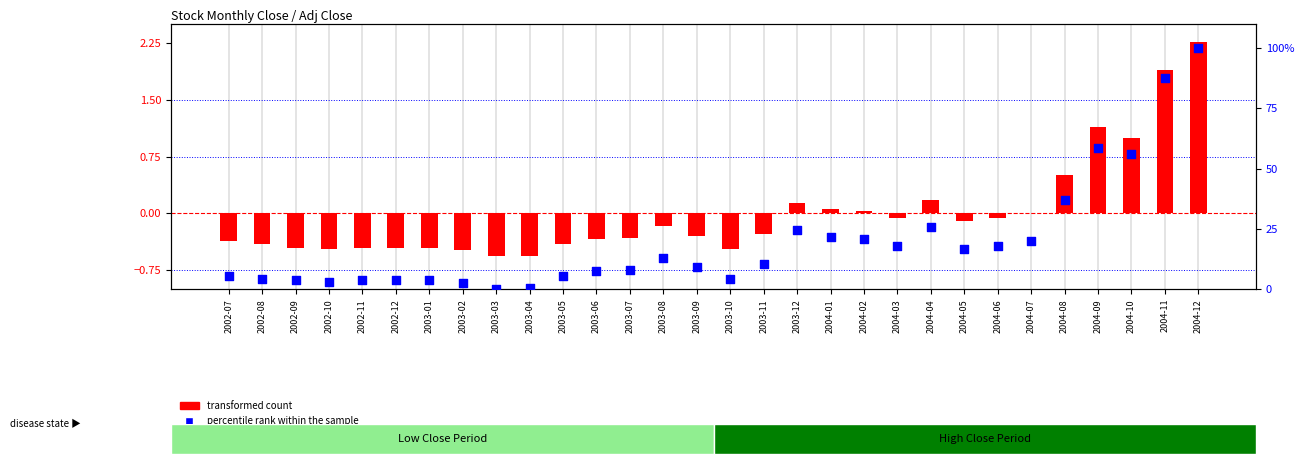

At which category is the sum across all series the highest?

2004-12